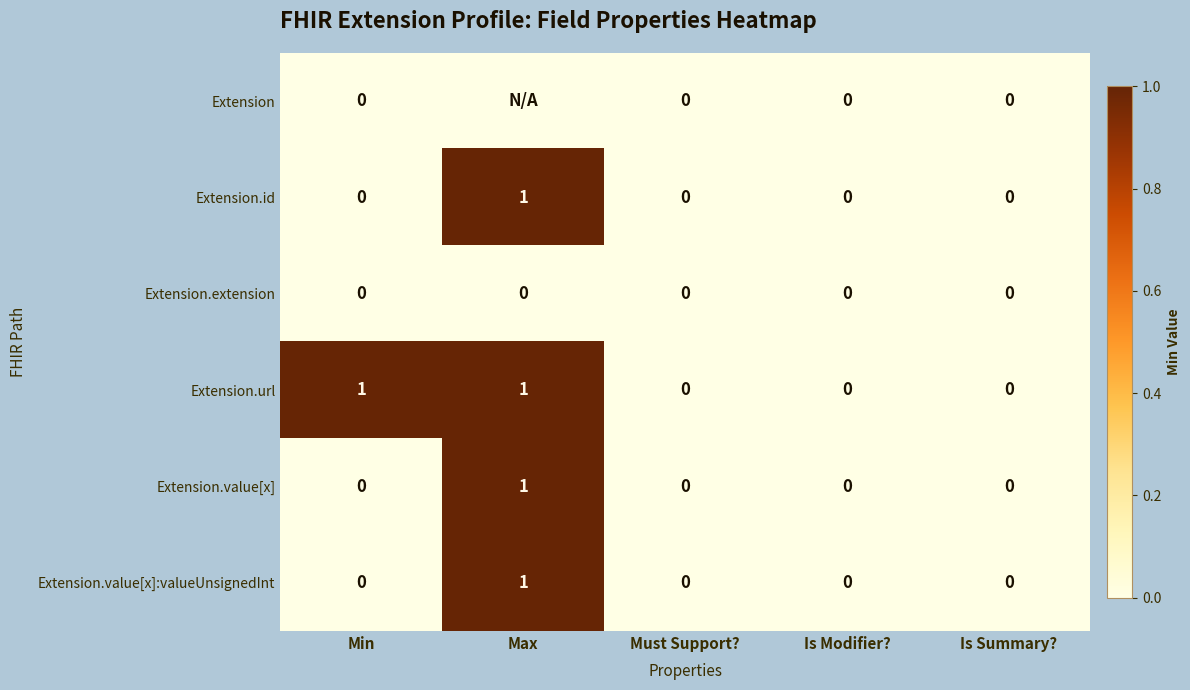

Which series changed the most between Min and Is Modifier??

Extension.url